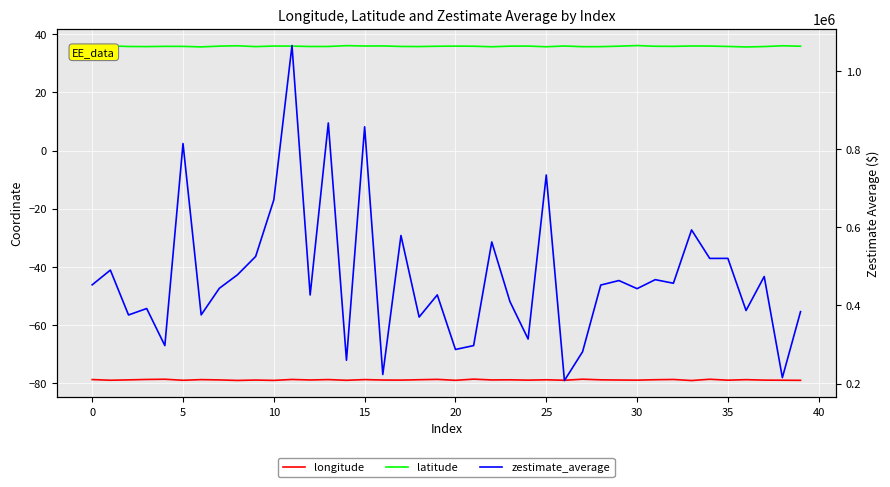

How many lines are shown in the chart?

3